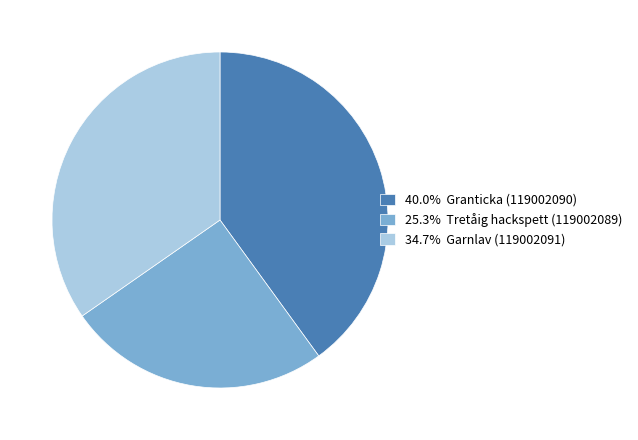

What is the ratio of the value at 25.3% Tretåig hackspett (119002089) to the value at 34.7% Garnlav (119002091)?

0.7